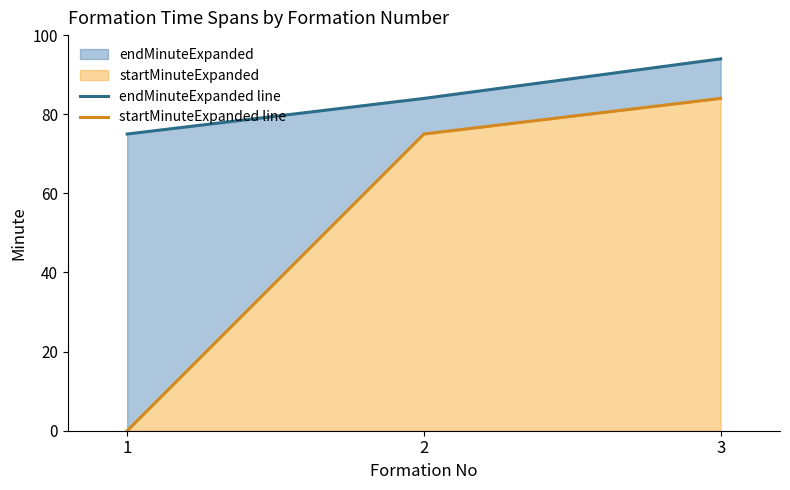

At which category does the chart reach its peak across all series?

3